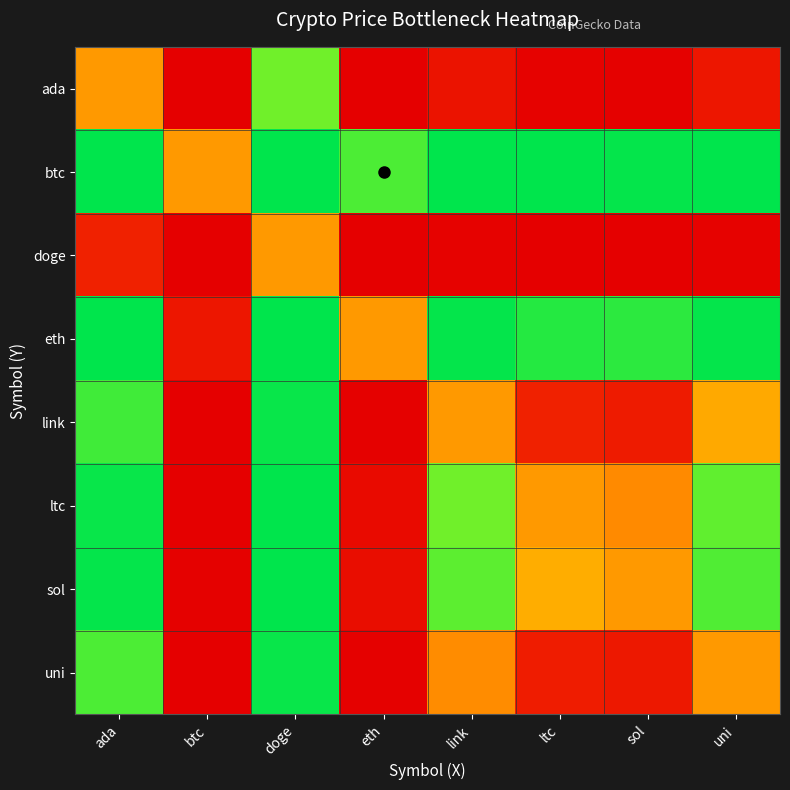

At sol, list the series in order from largest to smallest.

btc, eth, sol, ltc, link, uni, ada, doge